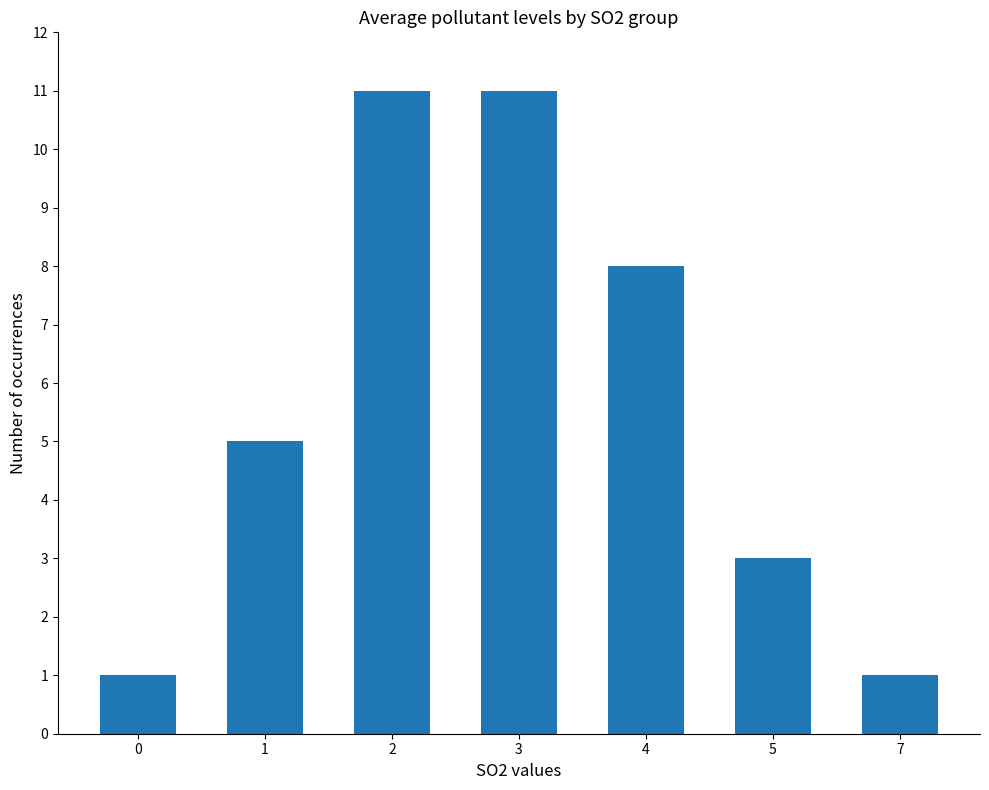

Are the bars grouped side by side (vs. stacked)?

No